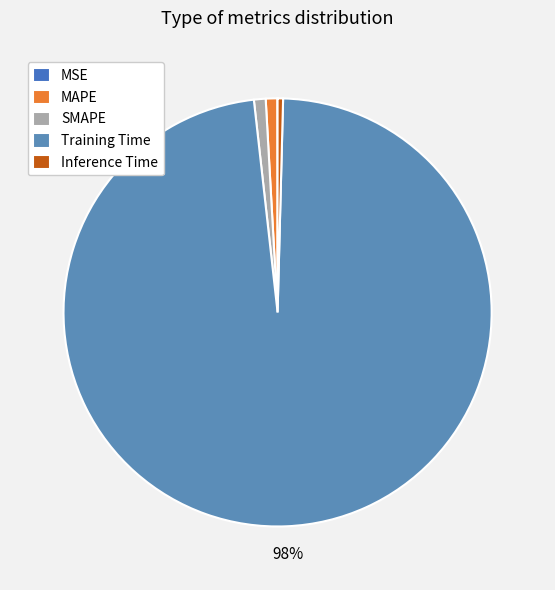

Is it true that Inference Time is 0% of the pie?

True